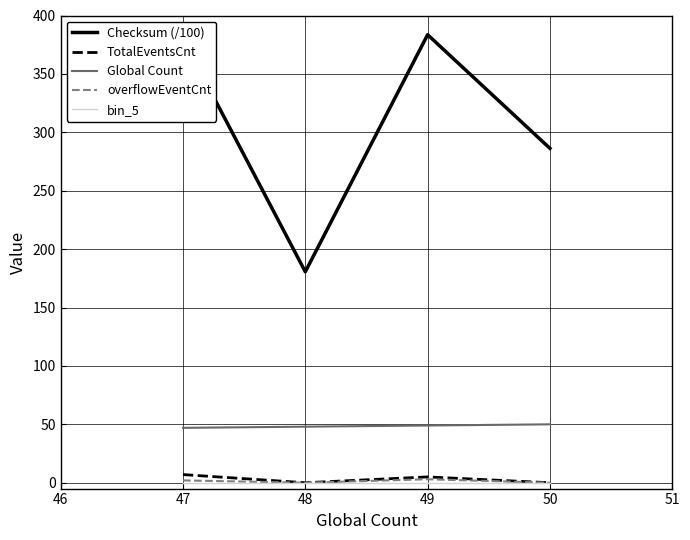

How many values in the Global Count series are below 49?

2